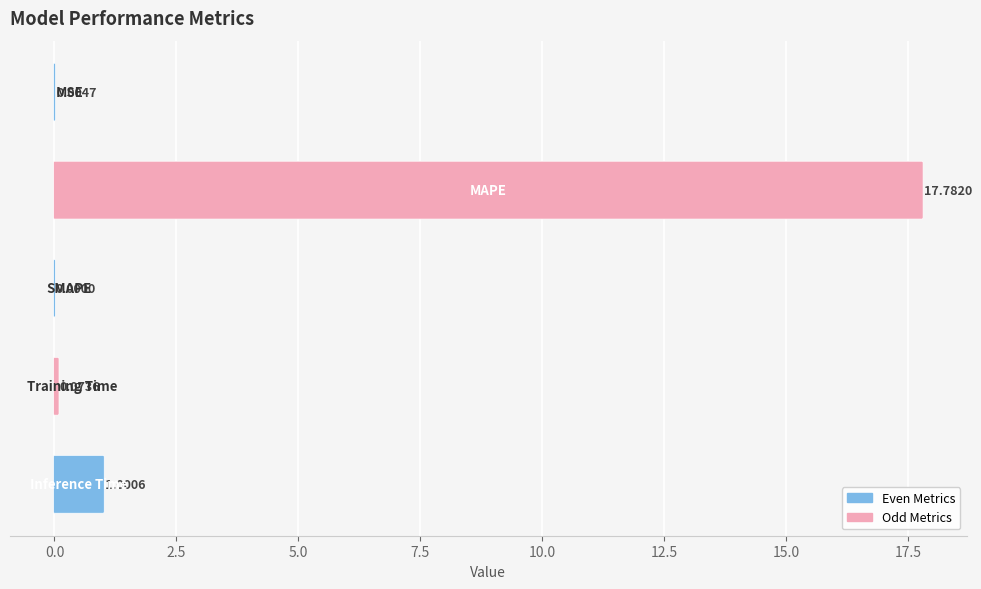

What is the sum of all values?

18.9